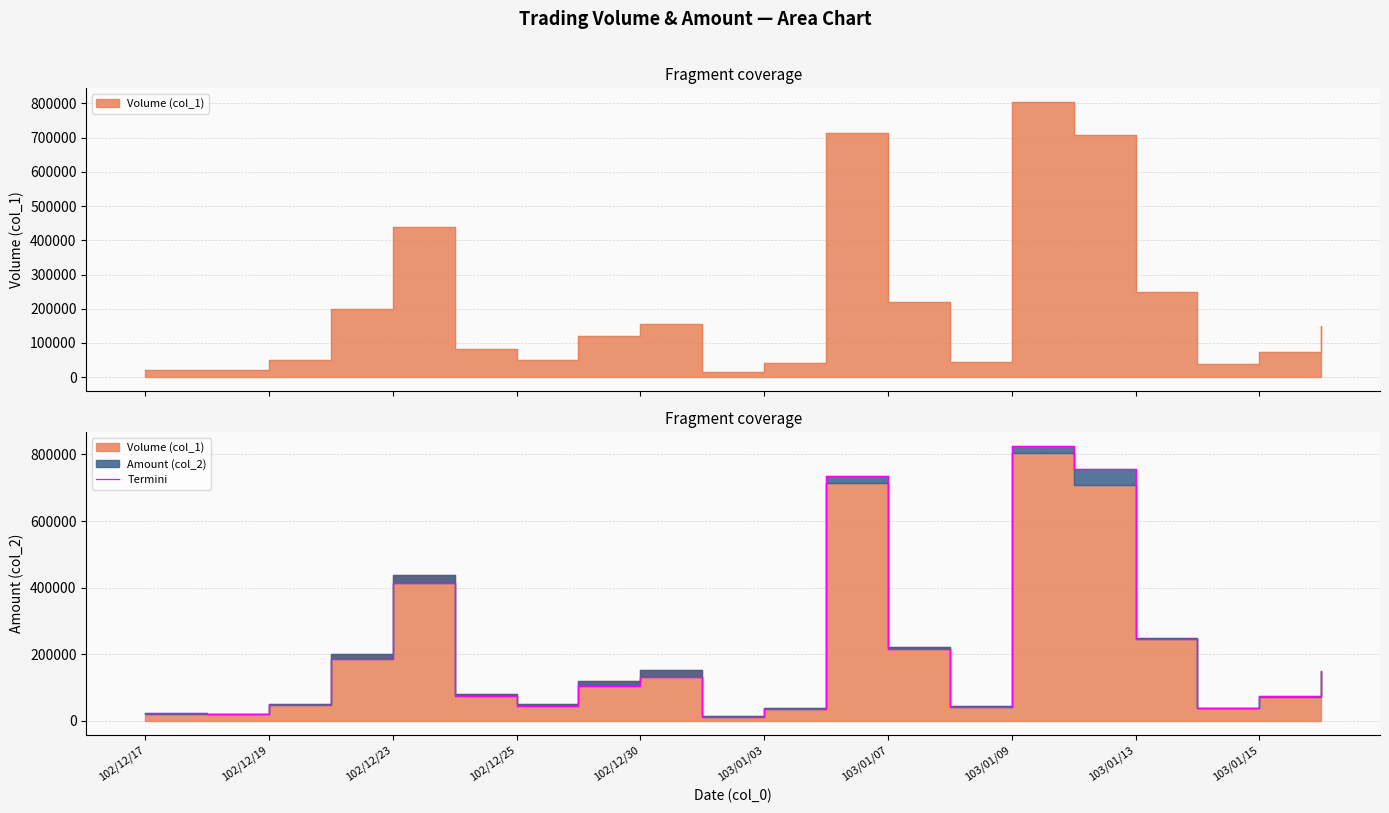

How many points are higher than both their immediate neighbors (excluding endpoints)?

4